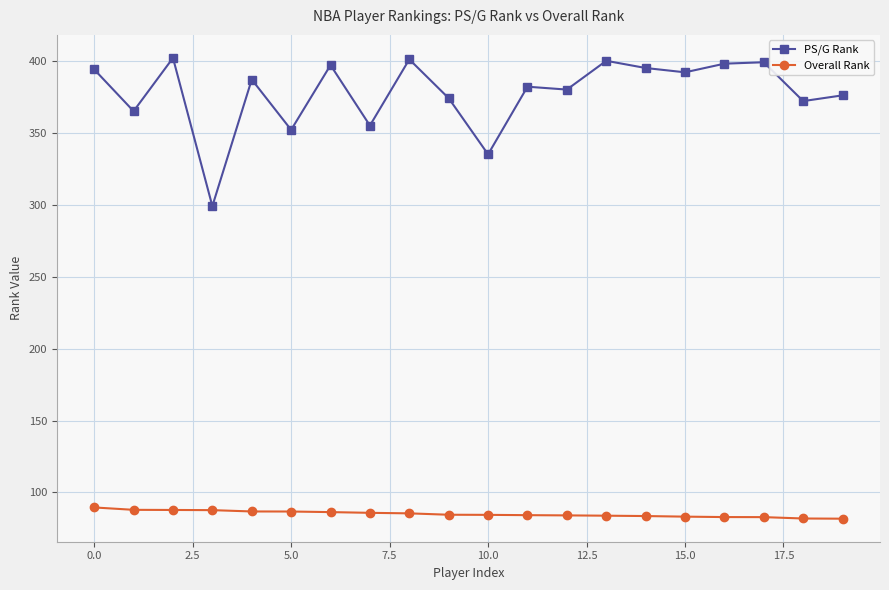

True or false: PS/G Rank has more than 1 interior local peaks.

True